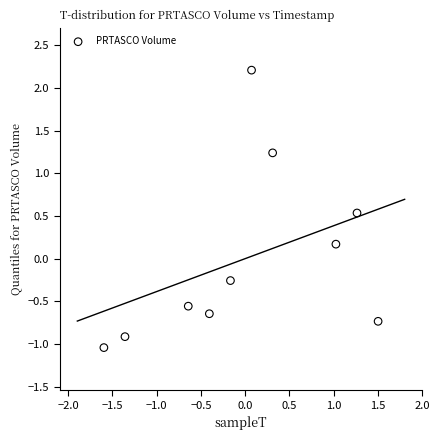

What is the range of Y values (max minus min)?

3.3